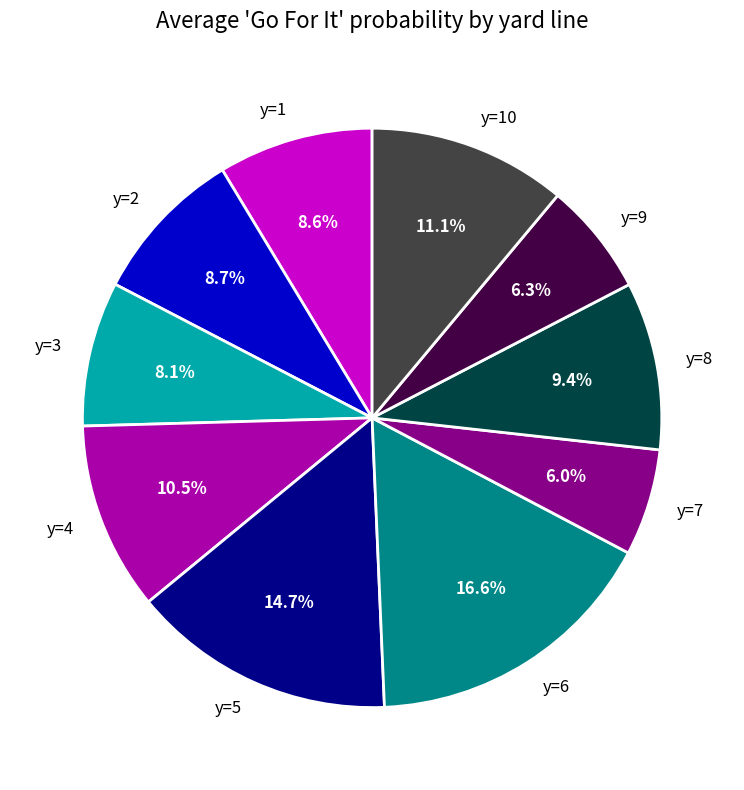

Is y=2 the majority of the pie?

No